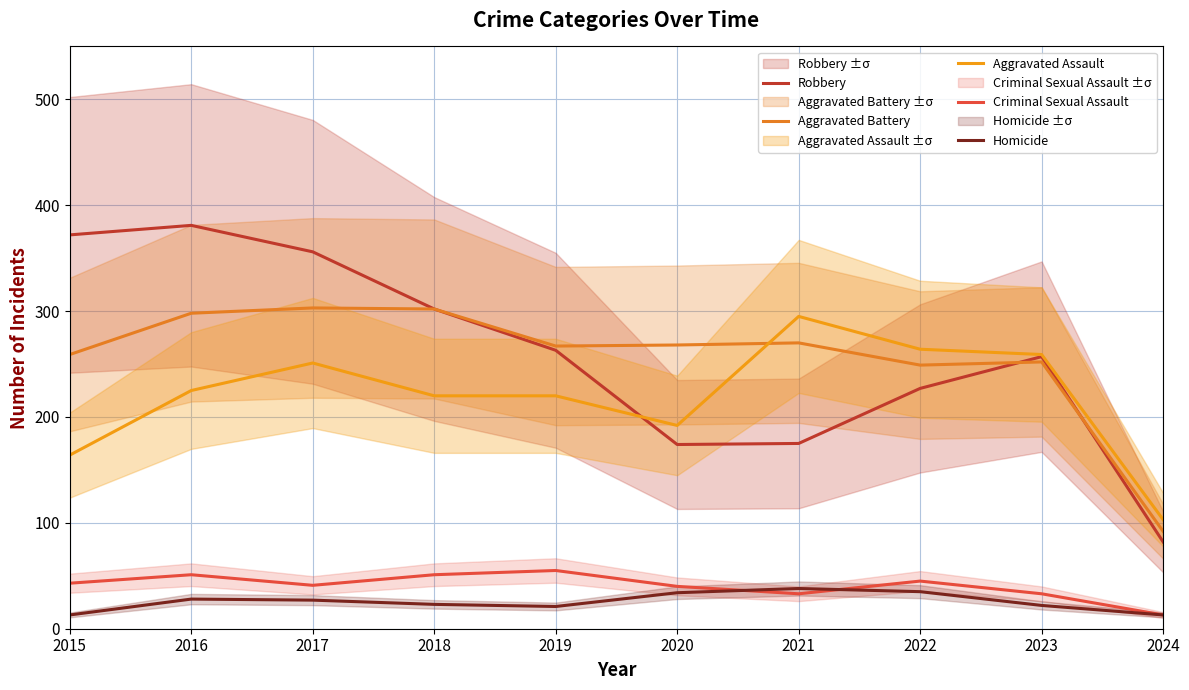

What is the difference between the highest and lowest values at 2020?

234